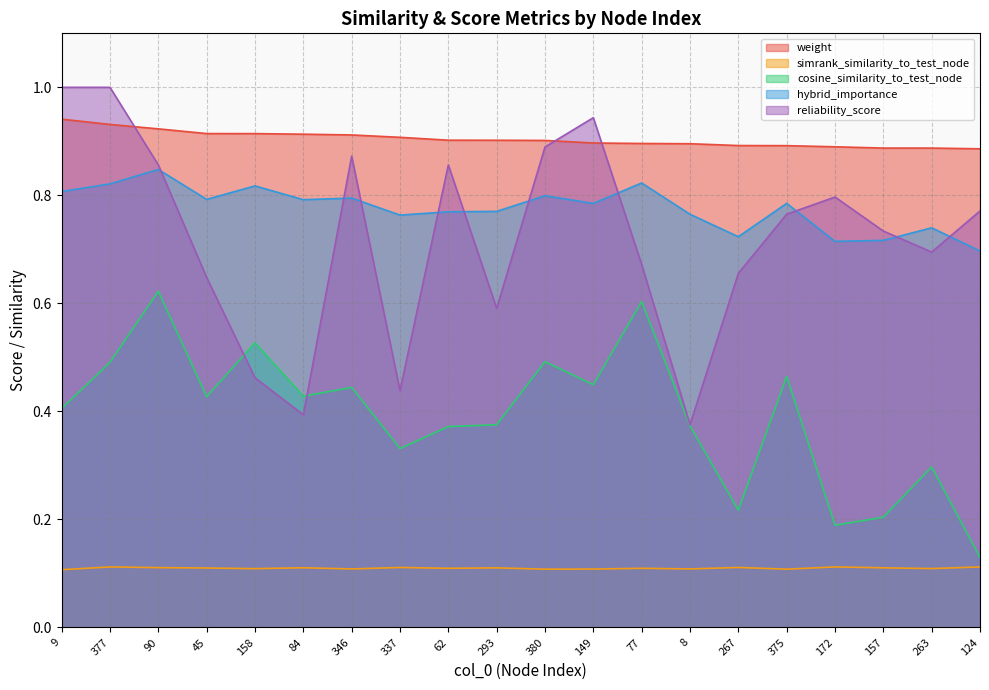

The cosine_similarity_to_test_node series shows 0.5 at 380. True or false?

True